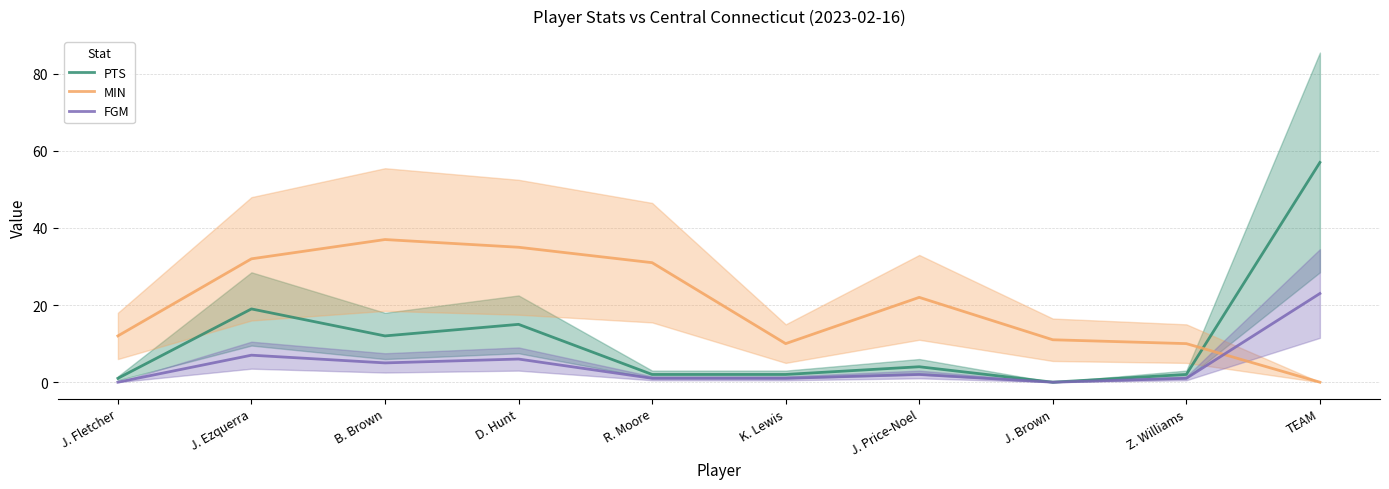

Reading left to right, list all the values displayed in this chart.

PTS: 1	19	12	15	2	2	4	0	2	57
MIN: 12	32	37	35	31	10	22	11	10	0
FGM: 0	7	5	6	1	1	2	0	1	23